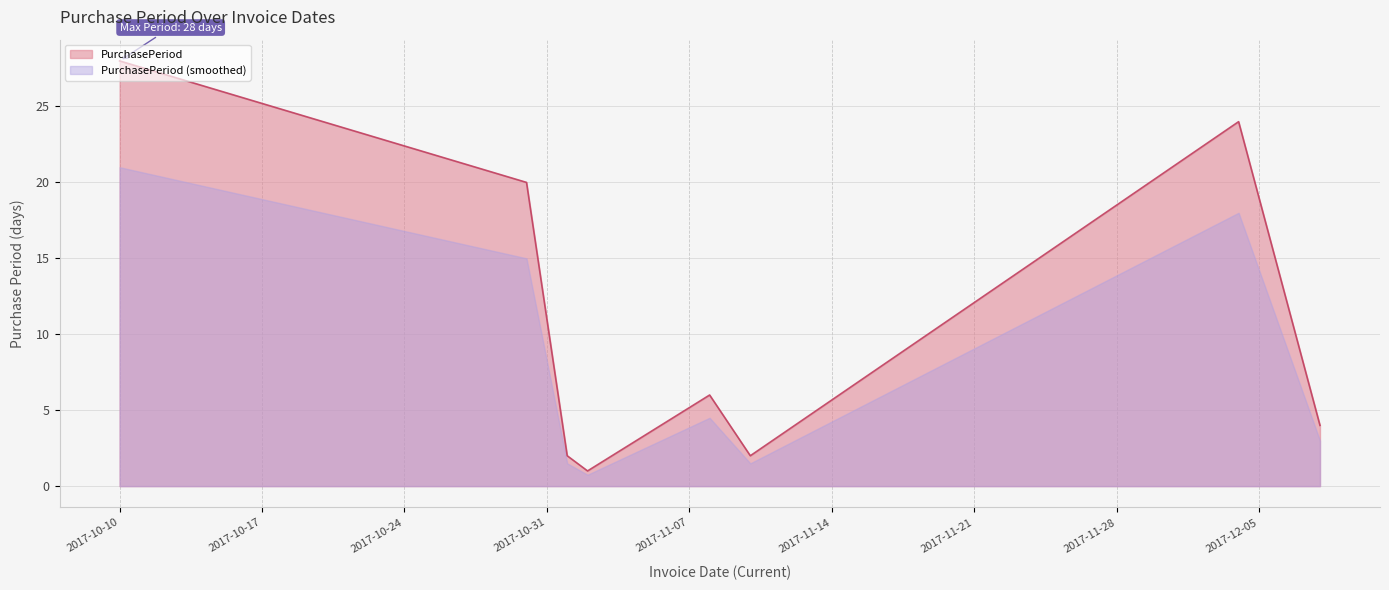

At which category does the chart reach its peak across all series?

2017-10-10